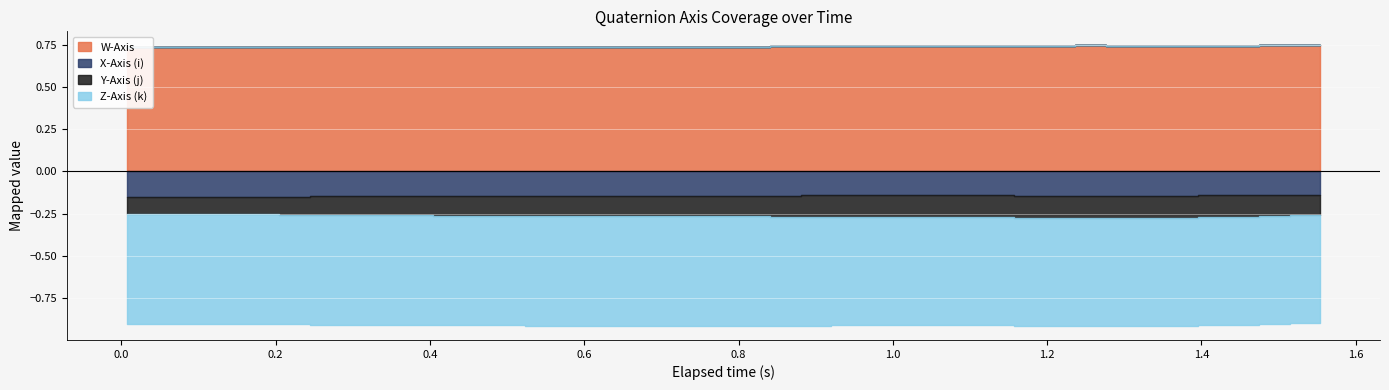

True or false: X-Axis (i) has a value of -0.1 at 24.

True